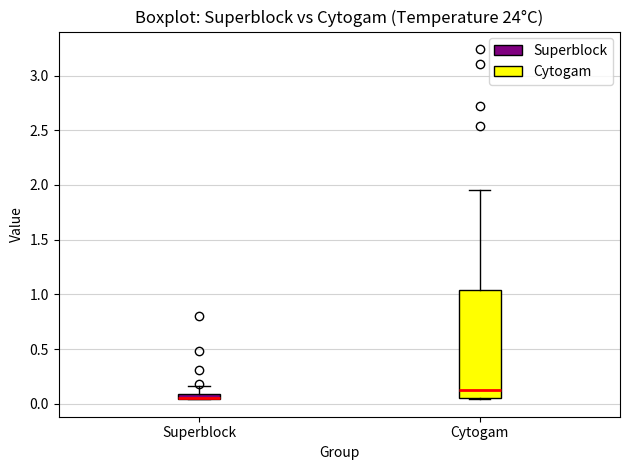

Where is the upper edge of the box for Superblock on the y-axis? The values are not printed on the chart, so give them approximately, as read against the axis.

0.10